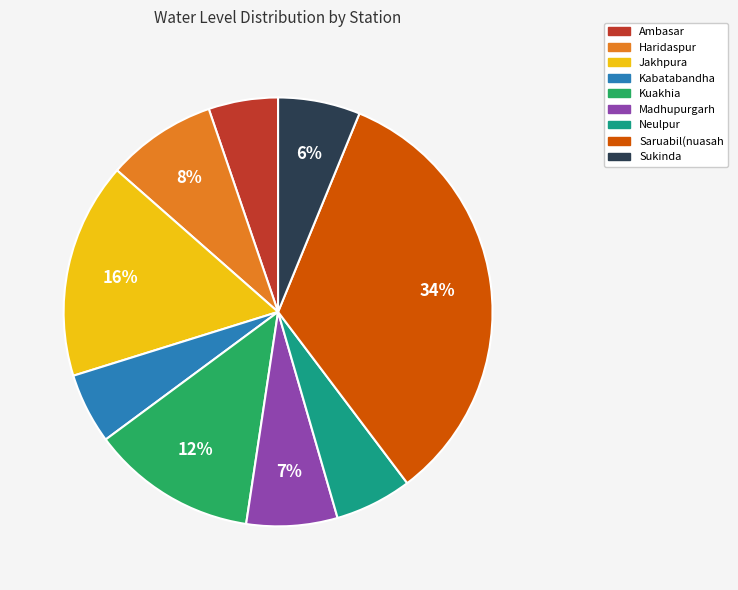

How many segments does this pie chart have?

9